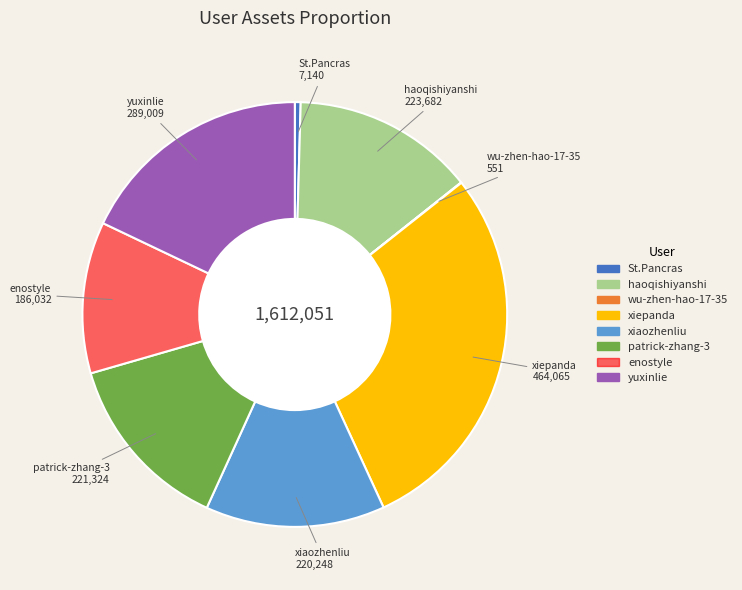

Is it true that yuxinlie is 9% of the pie?

False